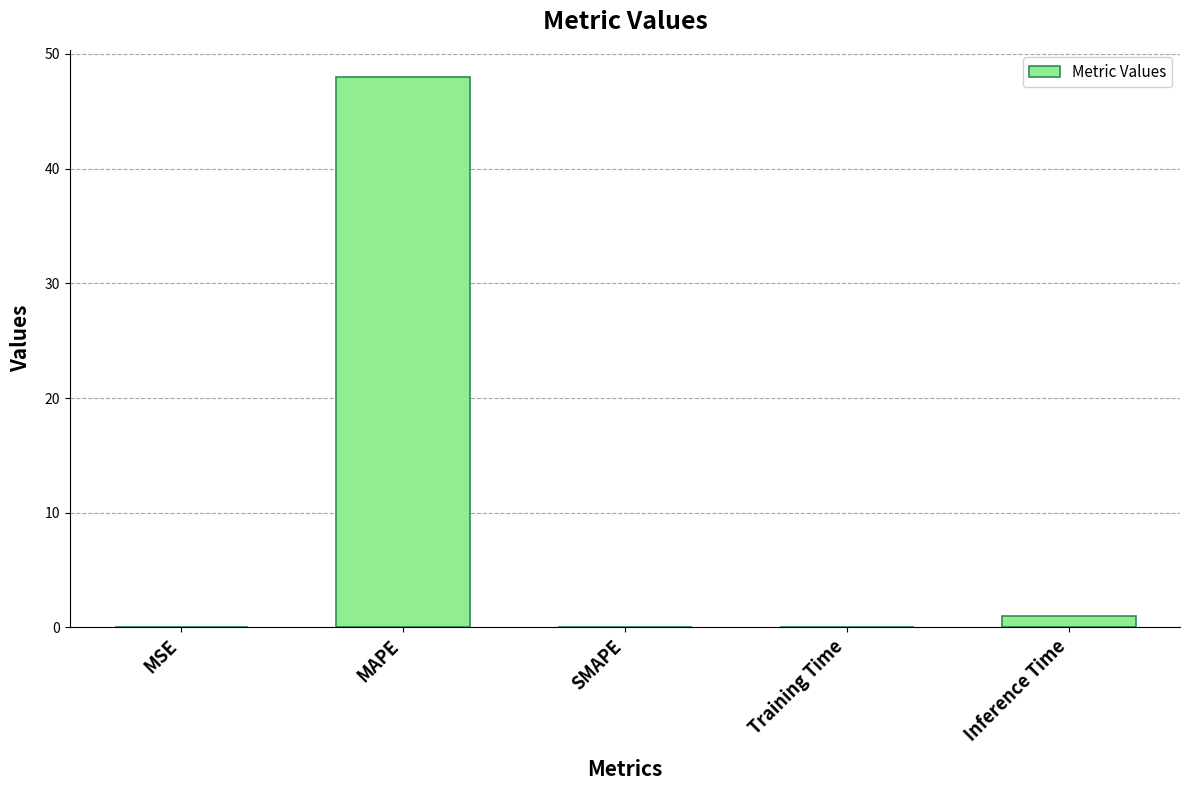

What is the greatest value displayed?

48.0